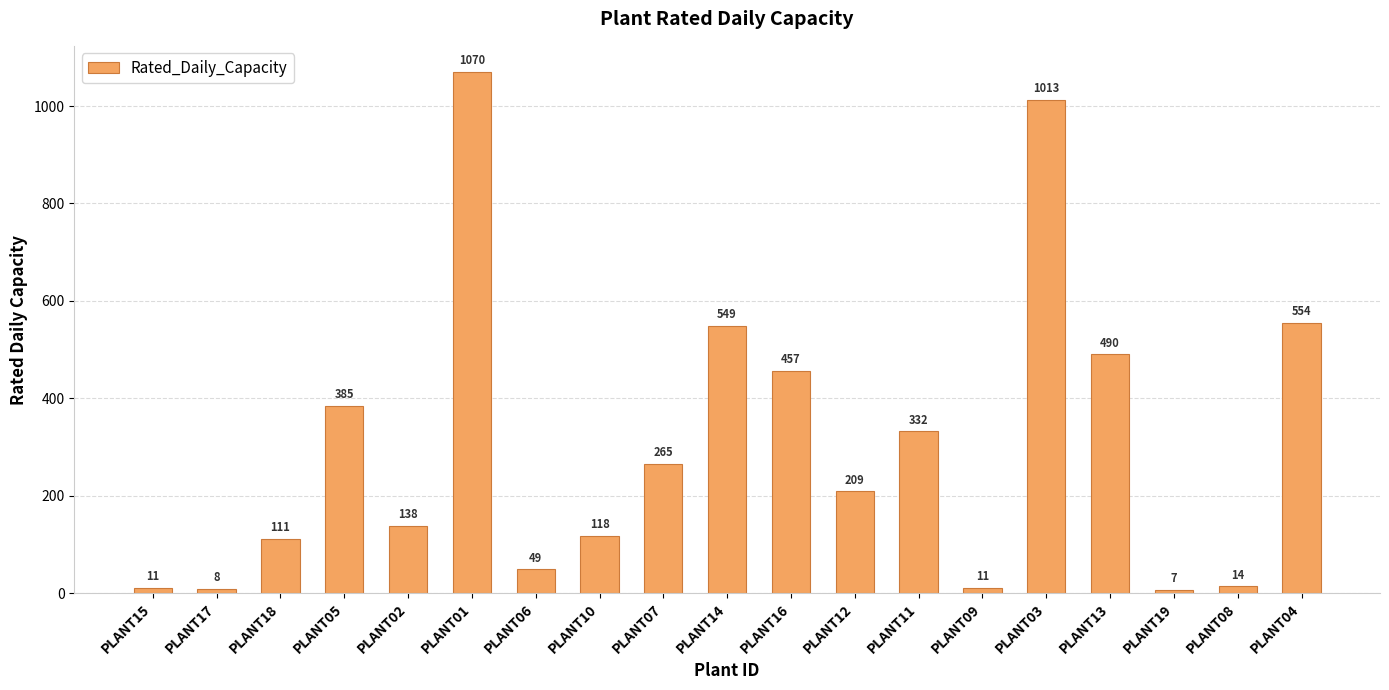

At which label is the value closest to 538?

PLANT14